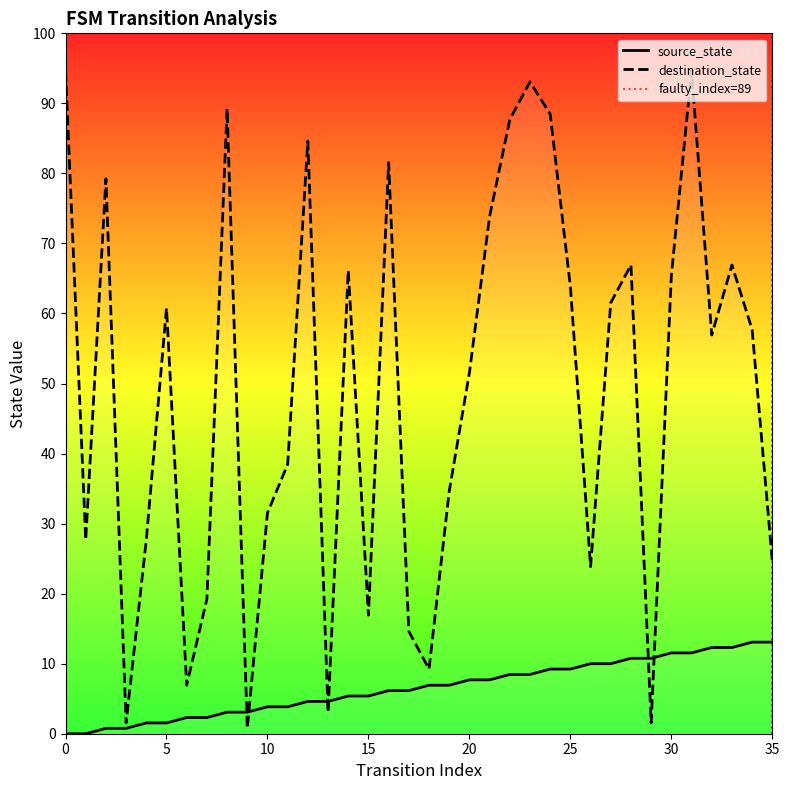

Between 4 and 15, which series saw the biggest shift?

destination_state